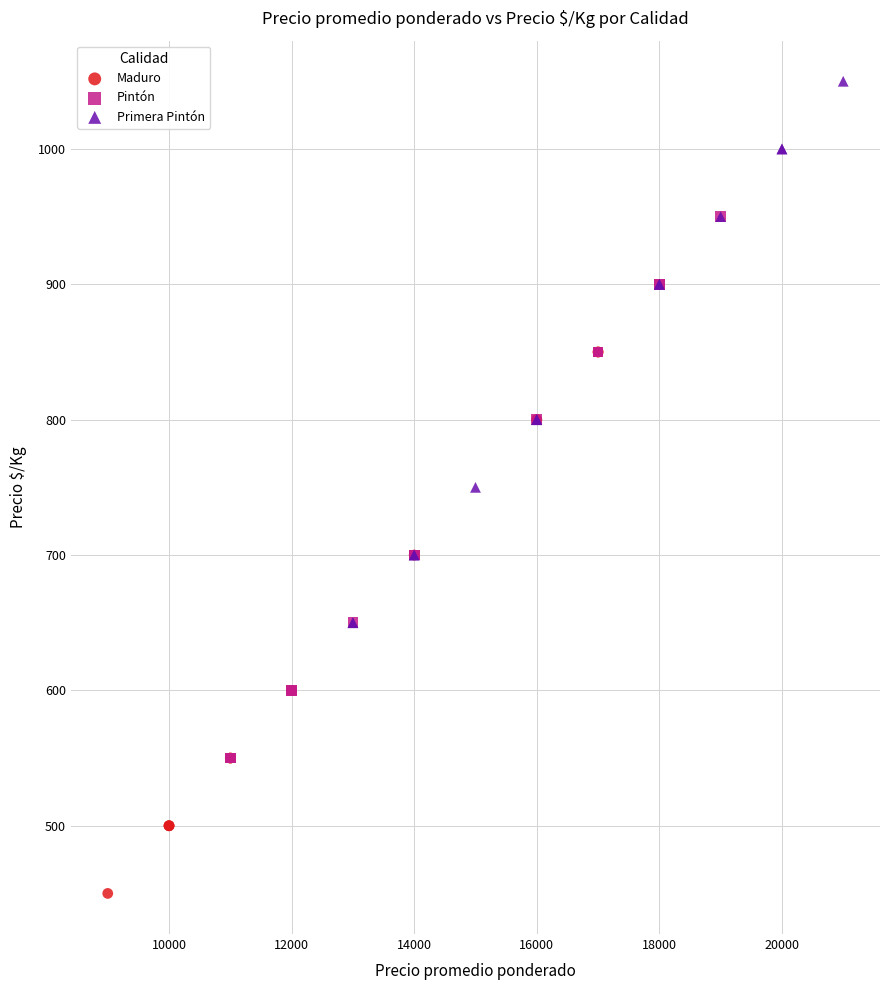

What are all the series names shown in the legend?

Maduro, Pintón, Primera Pintón